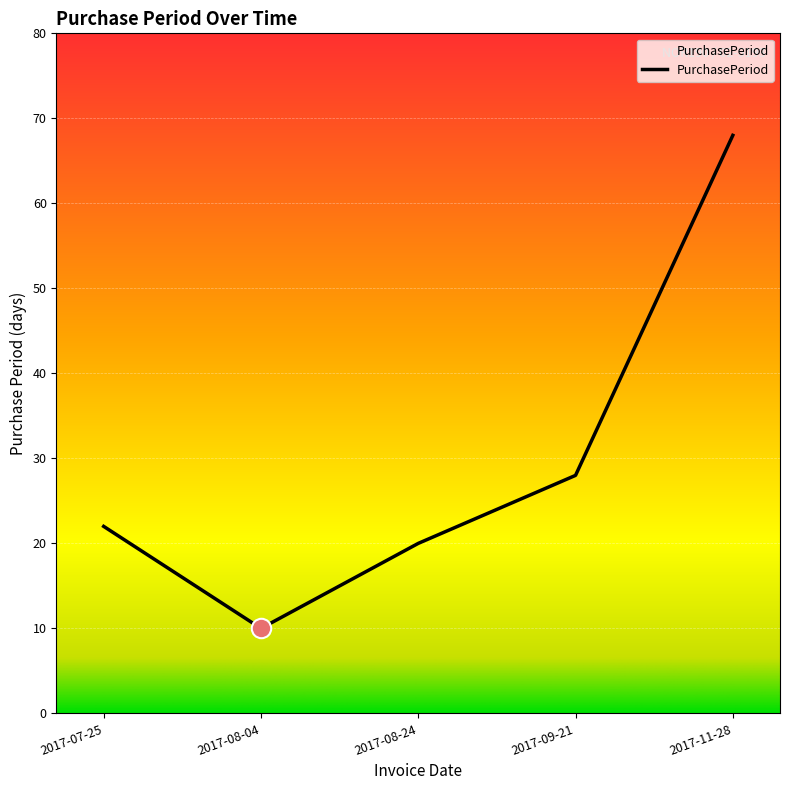

Where is the data nearest to the value 39?

2017-09-21